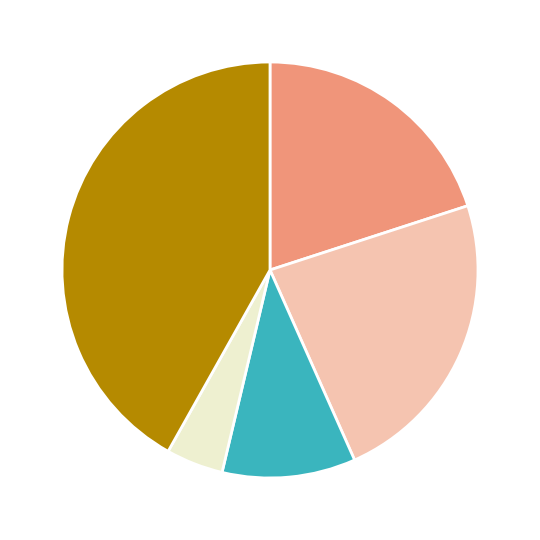

Does any single category account for the majority?

No